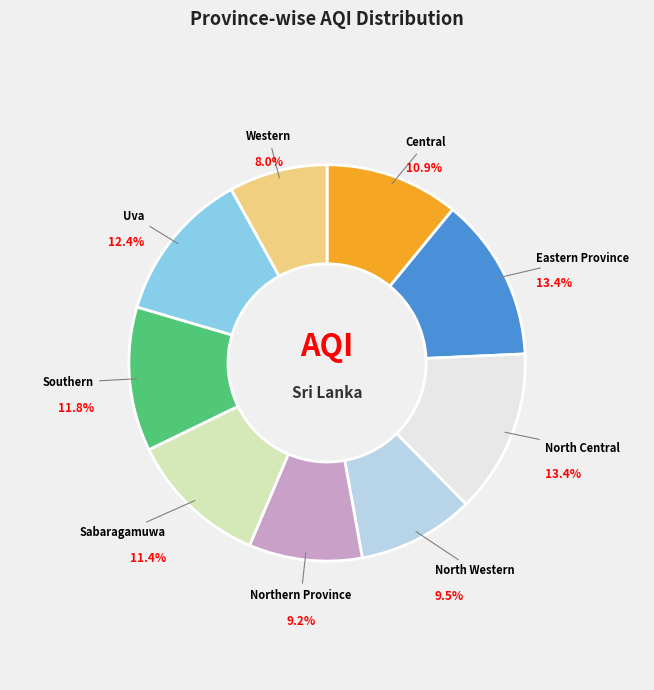

What is the smallest slice in the pie chart?

Western